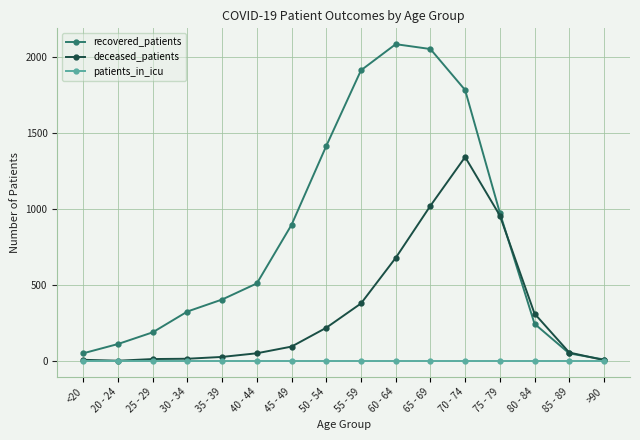

Which category has the highest value in the deceased_patients series?

70 - 74